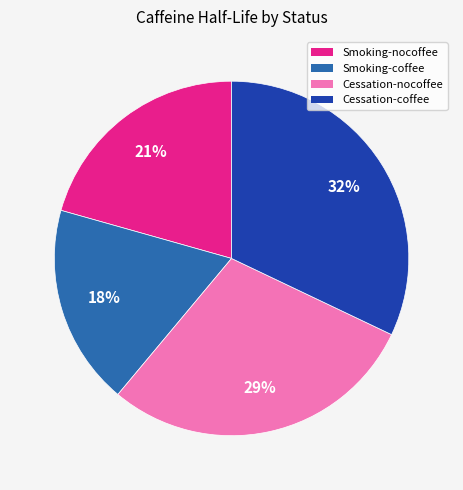

Do Cessation-coffee and Cessation-nocoffee together represent more than half of the pie?

Yes